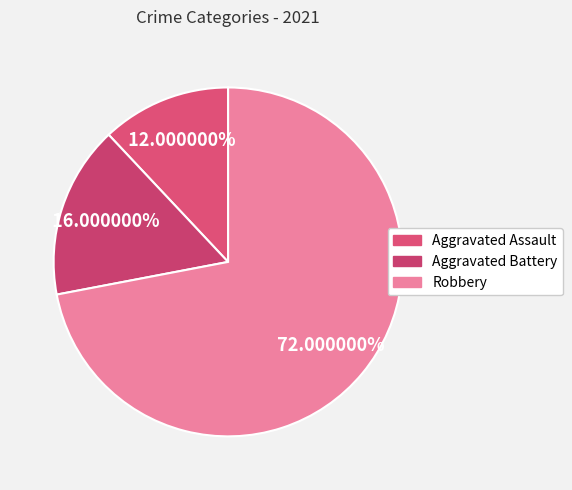

Count the number of slices in the pie.

3